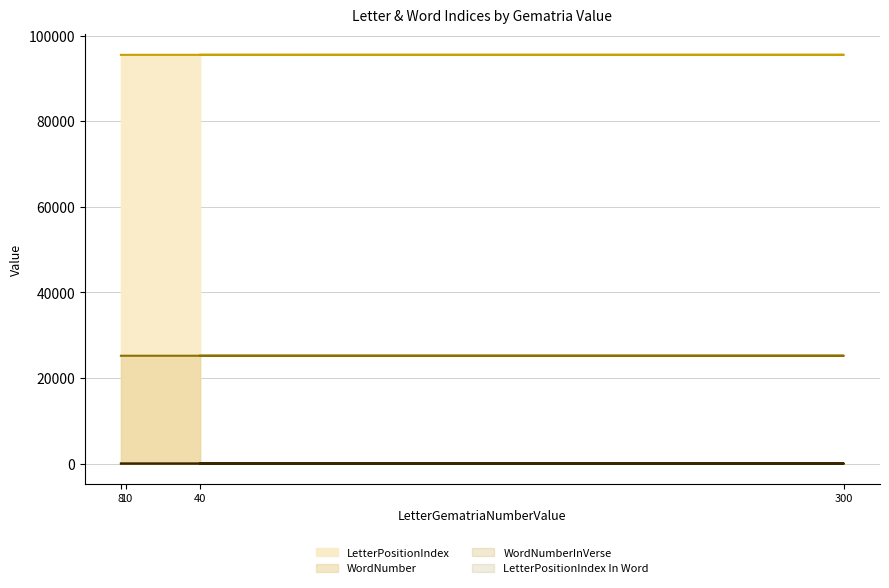

Which series has the largest range (max minus min)?

LetterPositionIndex